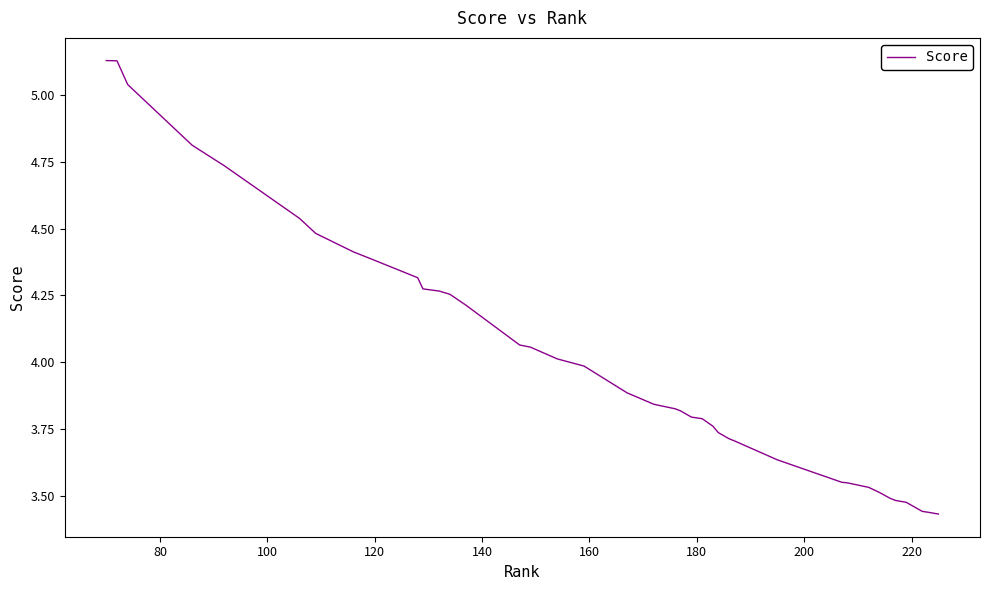

What is the difference between the maximum and minimum values?

1.7